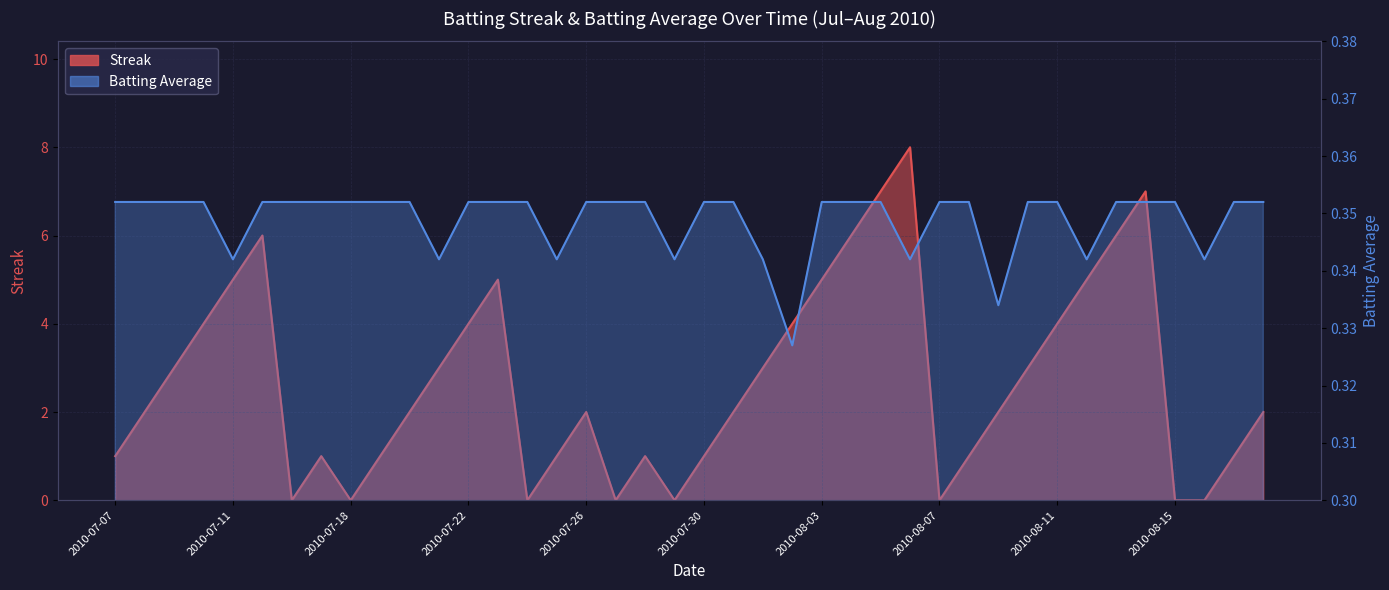

How many lines are shown in the chart?

2